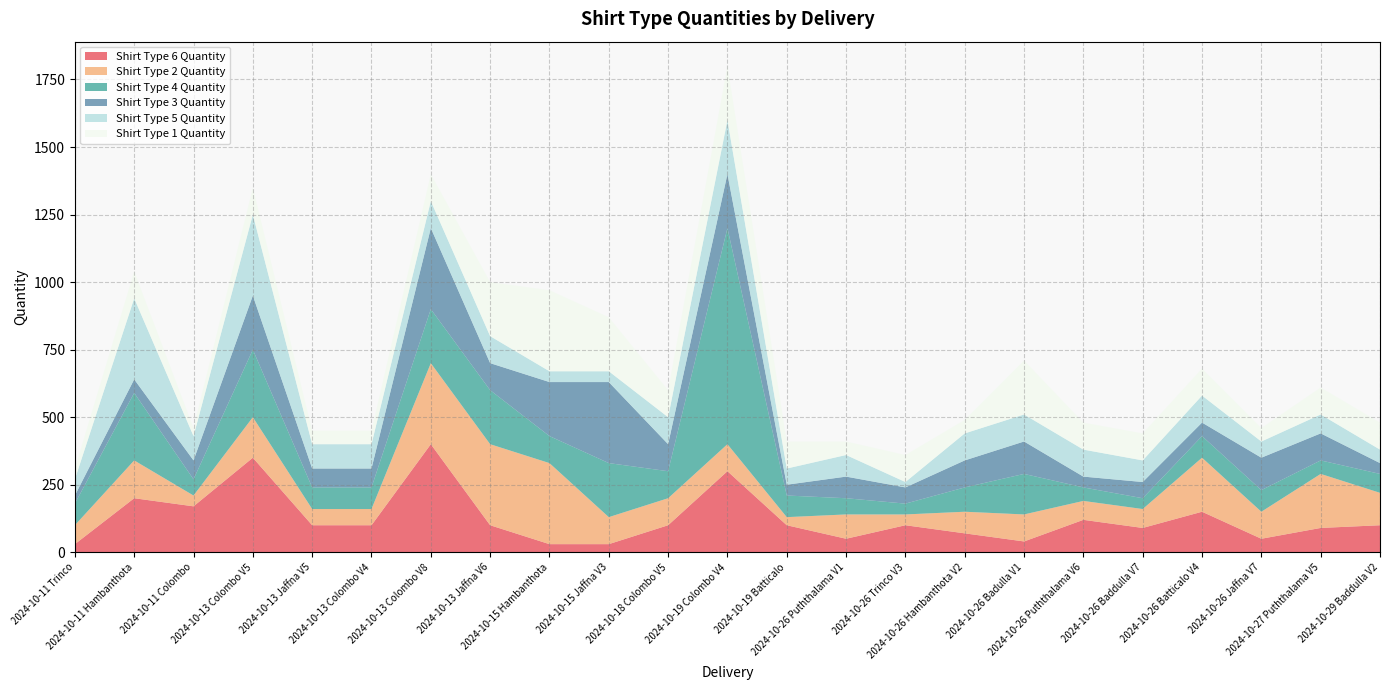

Reading right to left, extract all data points from this chart.

Shirt Type 6 Quantity: 100	90	50	150	90	120	40	70	100	50	100	300	100	30	30	100	400	100	100	350	170	200	30
Shirt Type 2 Quantity: 120	200	100	200	70	70	100	80	40	90	30	100	100	100	300	300	300	60	60	150	40	140	70
Shirt Type 4 Quantity: 70	50	80	80	40	50	150	90	40	60	80	800	100	200	100	200	200	80	80	250	60	250	80
Shirt Type 3 Quantity: 40	100	120	50	60	40	120	100	60	80	40	200	100	300	200	100	300	70	70	200	70	50	30
Shirt Type 5 Quantity: 50	70	60	100	80	100	100	100	20	80	60	200	100	40	40	100	100	90	90	300	90	300	60
Shirt Type 1 Quantity: 100	100	50	100	100	100	200	50	100	50	100	200	100	200	300	200	100	50	50	100	30	100	40